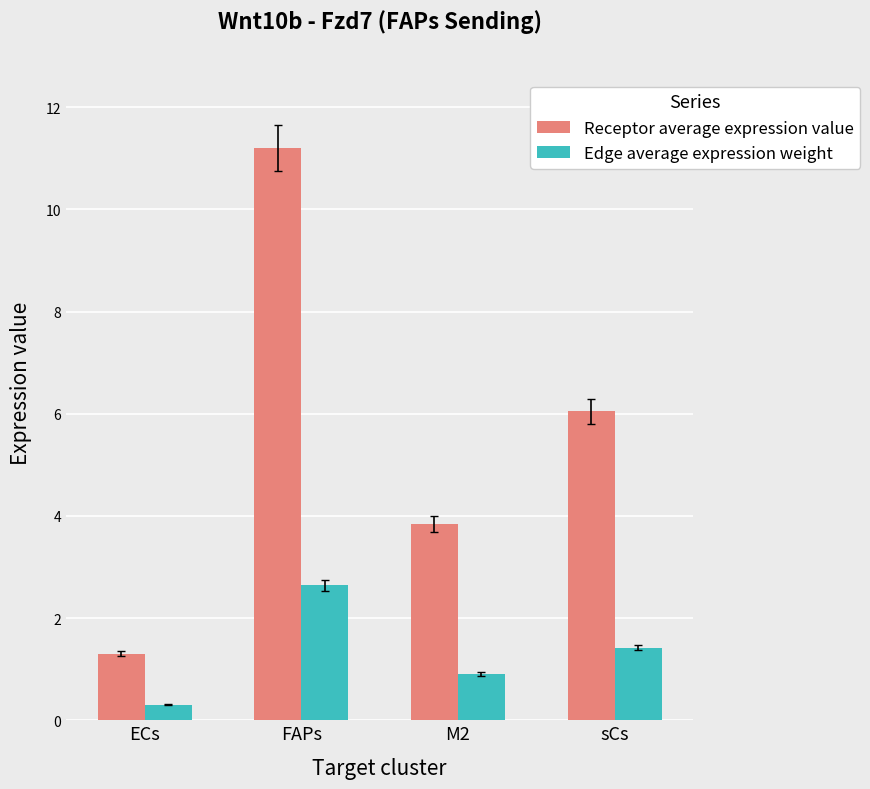

The Receptor average expression value series shows 1.3 at ECs. True or false?

True